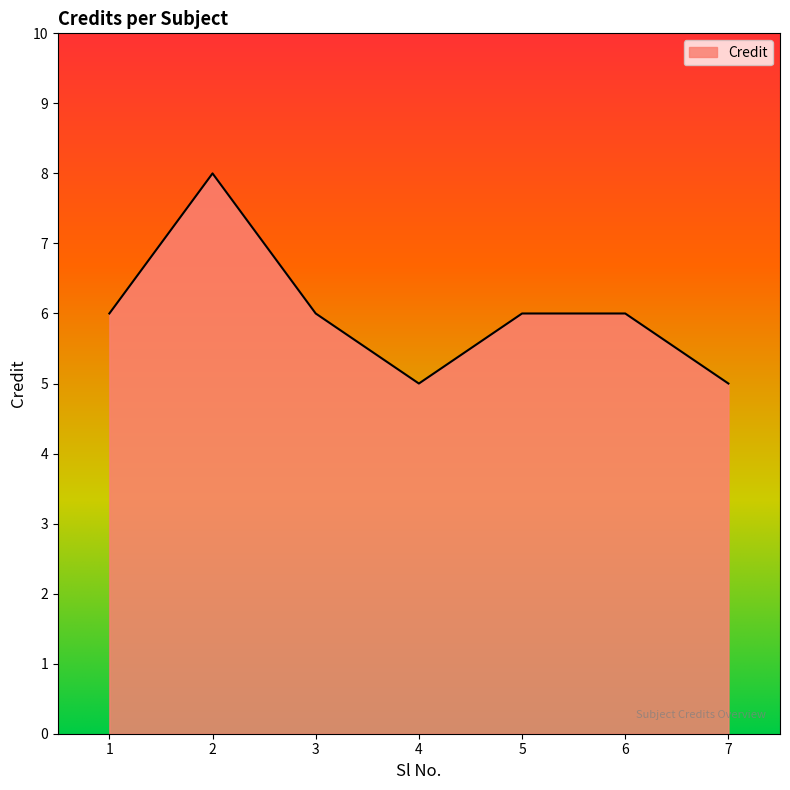

Which category has the highest value across all series?

2